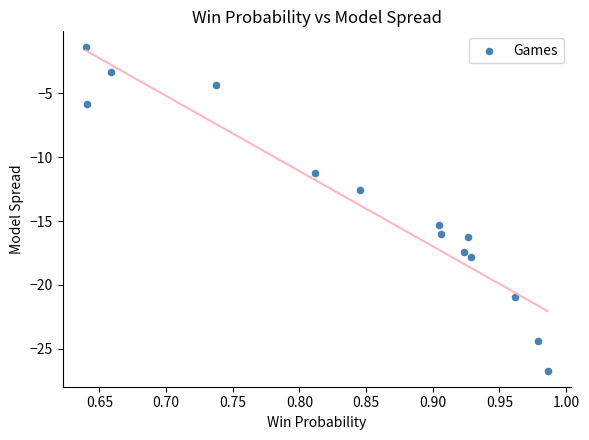

What is the range of Y values (max minus min)?

25.3